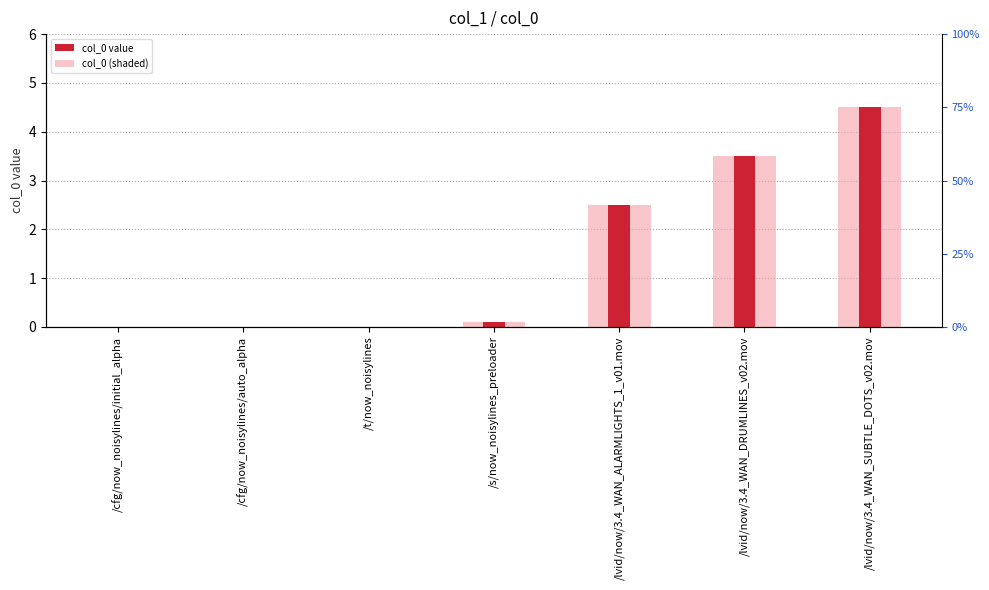

At which label is the value closest to 2?

/lvid/now/3.4_WAN_ALARMLIGHTS_1_v01.mov